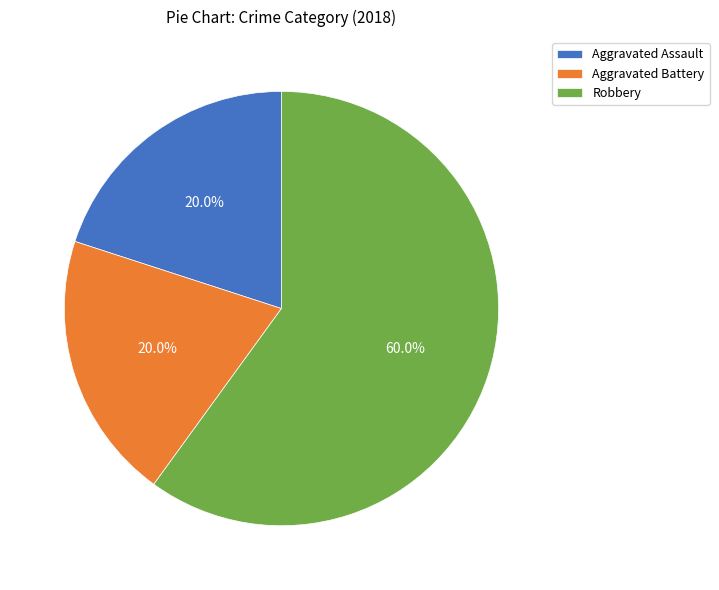

Which category has the biggest portion of the pie?

Robbery